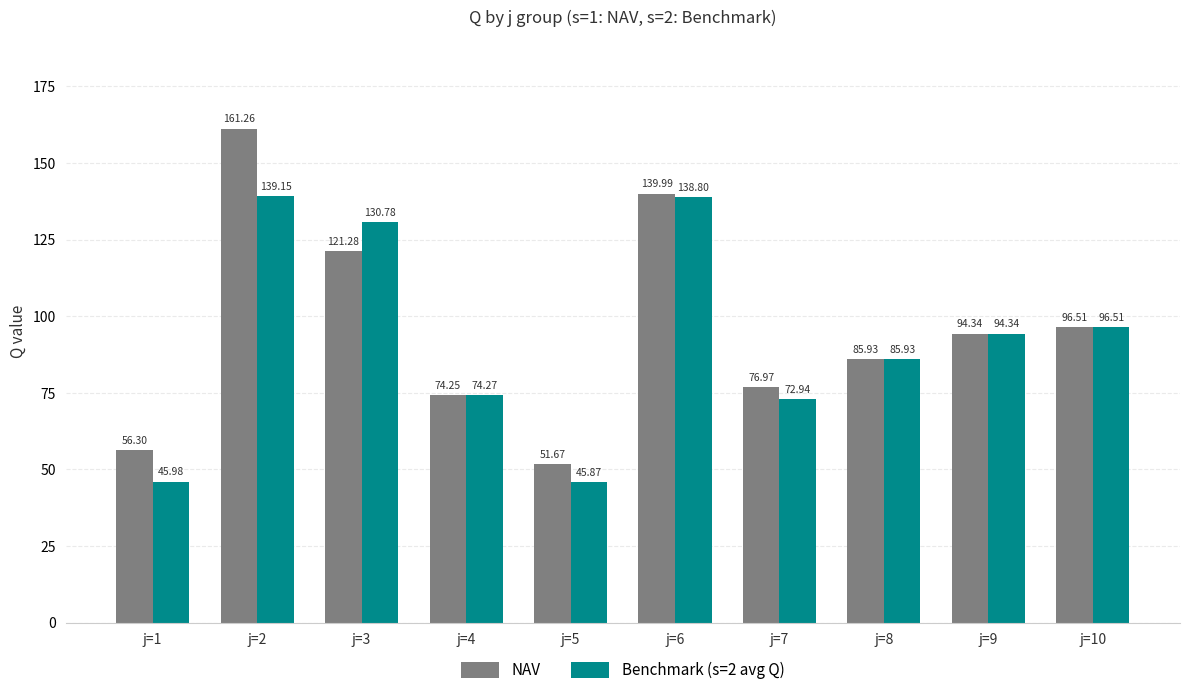

Count the number of data series in this chart.

2